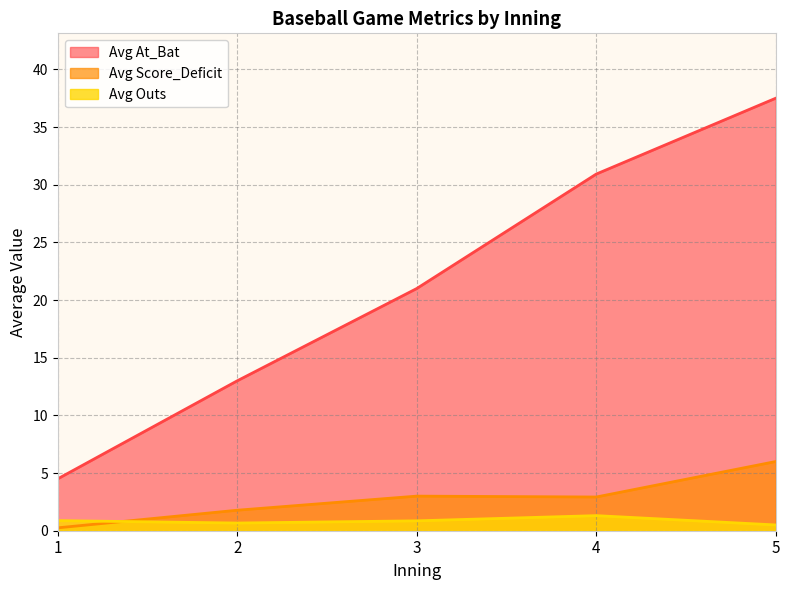

At which label does Avg Score_Deficit first exceed 2?

3